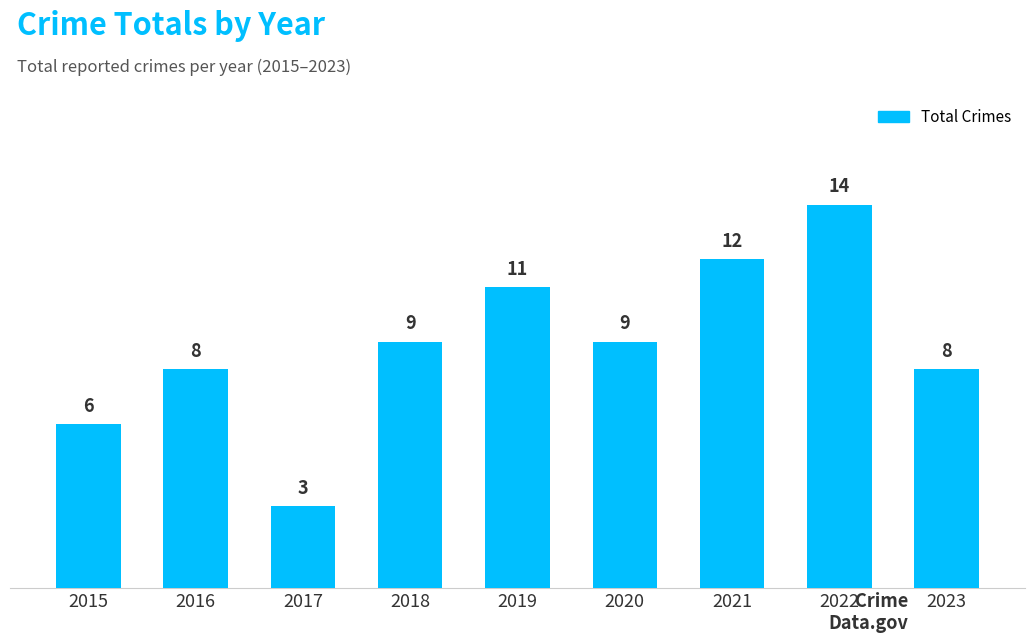

What is the difference between the maximum and minimum values?

11